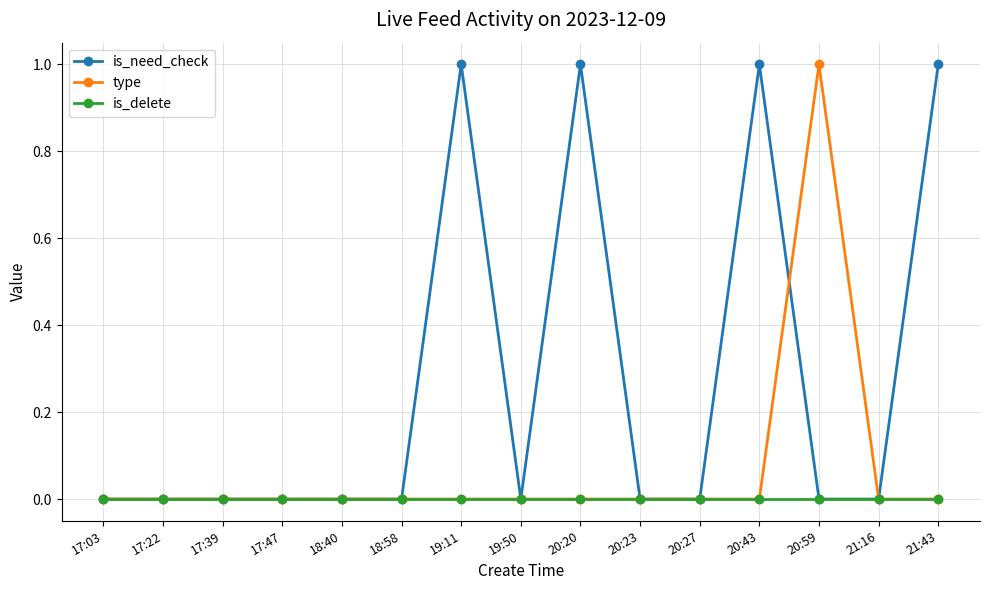

Rank the series by their average value, from lowest to highest.

is_delete, type, is_need_check